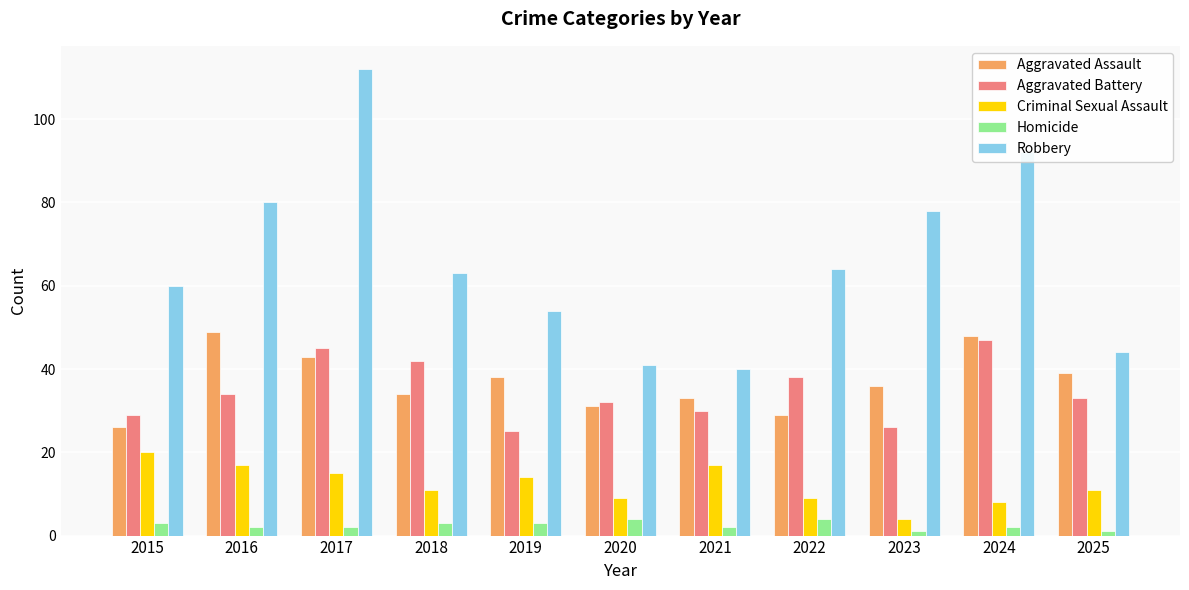

At 2018, list the series in order from smallest to largest.

Homicide, Criminal Sexual Assault, Aggravated Assault, Aggravated Battery, Robbery